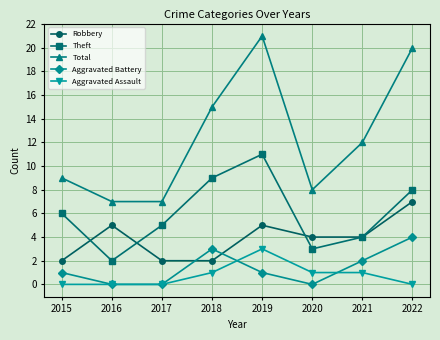

In Aggravated Battery, how many points are higher than both neighbors (excluding endpoints)?

1